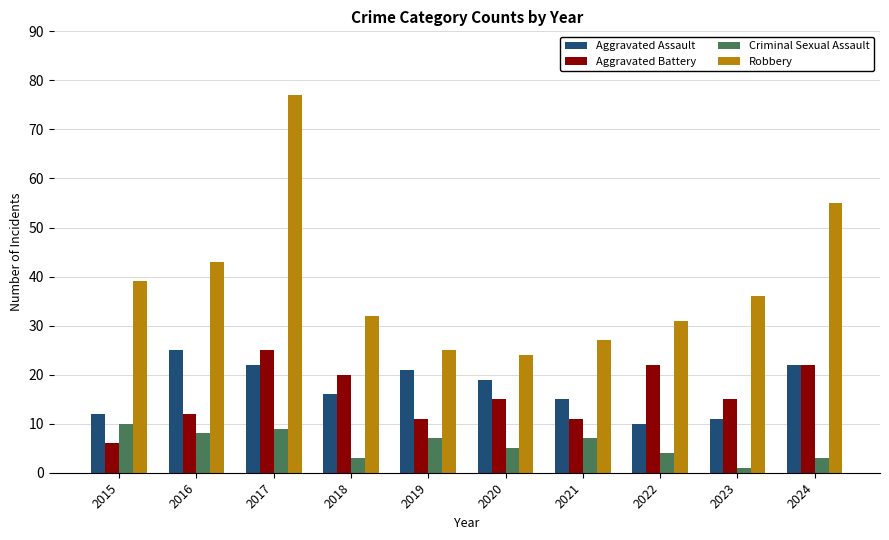

True or false: Aggravated Assault has a value of 36 at 2024.

False